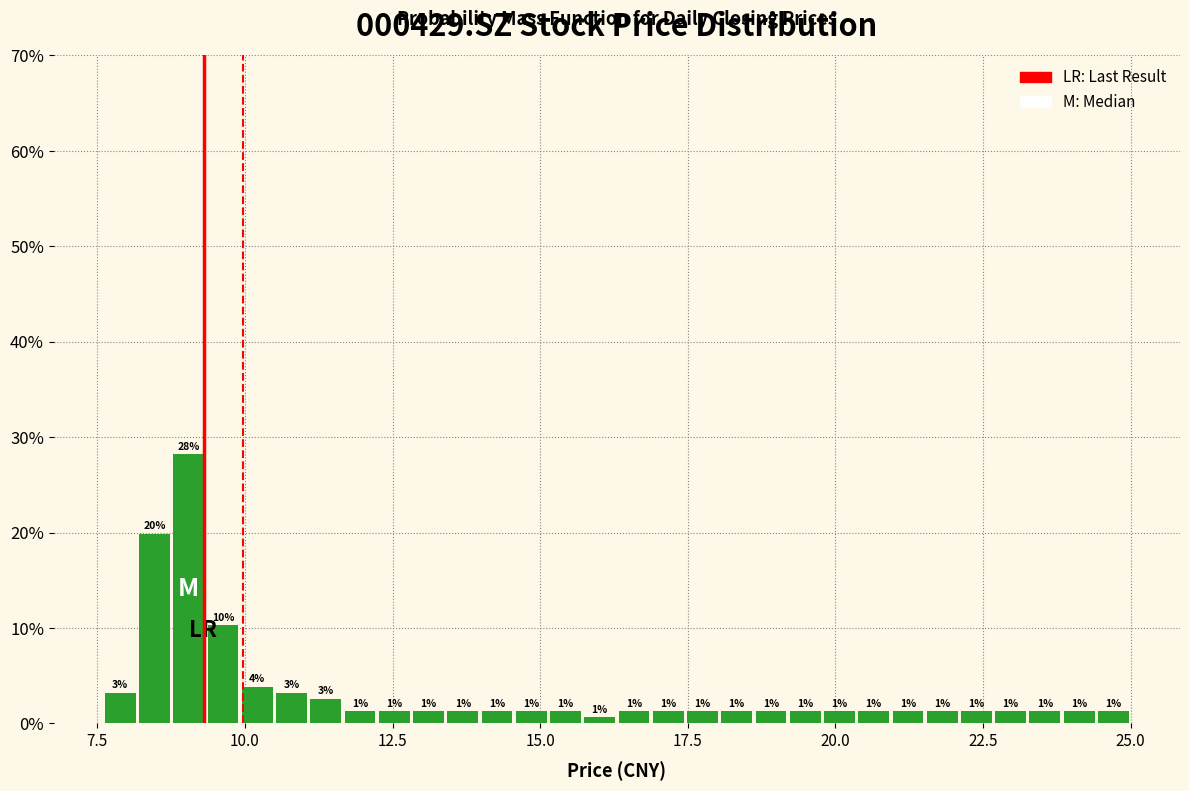

Around what value on the x-axis is the tallest bar? Give the approximate position of its centre, as read against the axis.

9.0